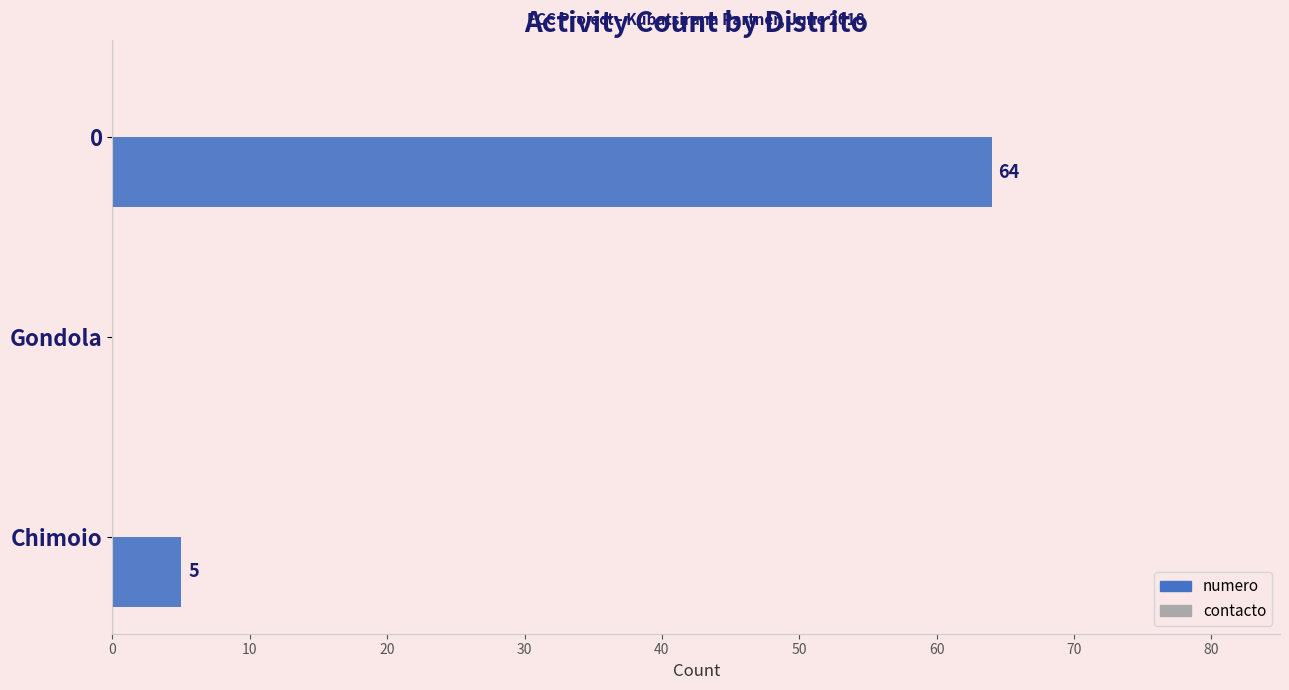

What is the change in value from Chimoio to Gondola?

-5